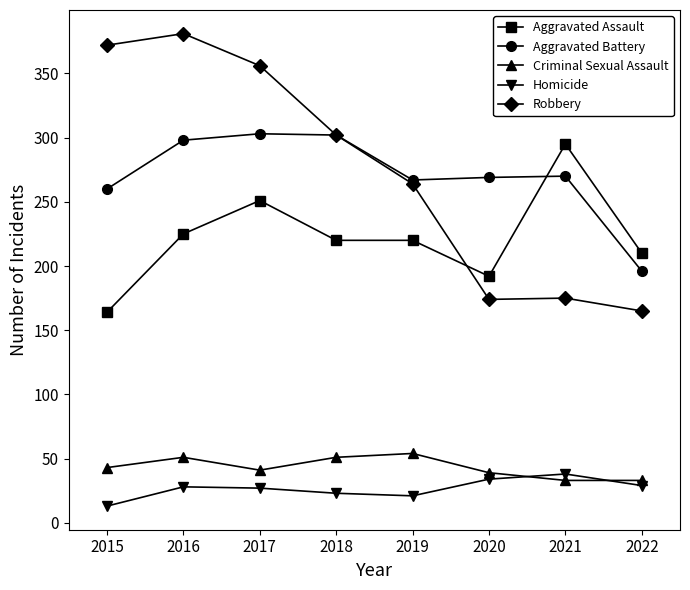

How many values in the Aggravated Assault series are below 220?

3